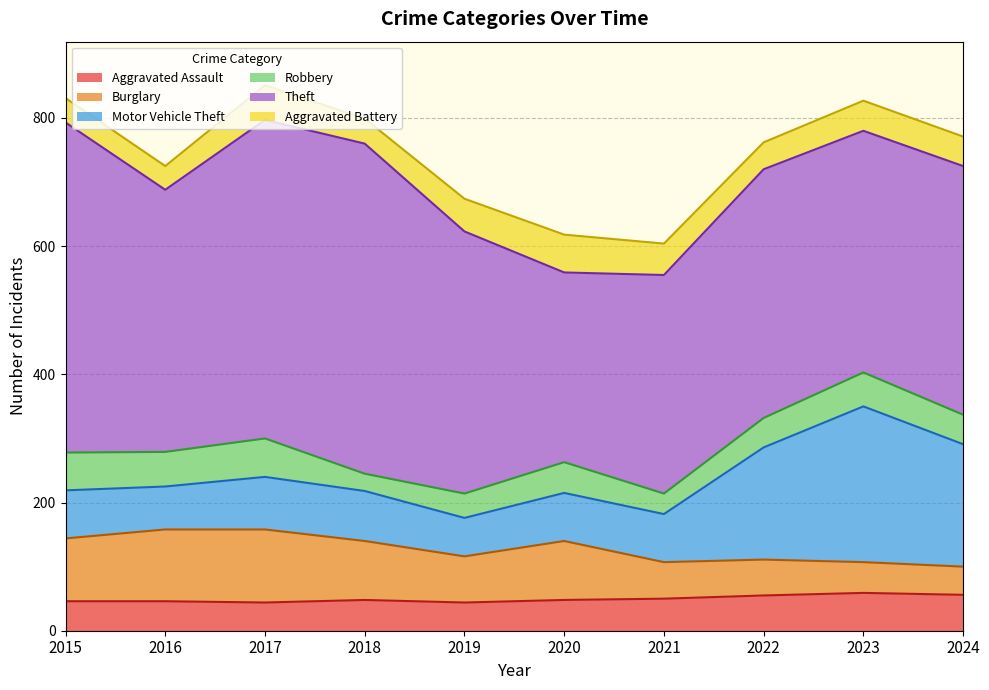

Which series changed the most between 2018 and 2023?

Motor Vehicle Theft